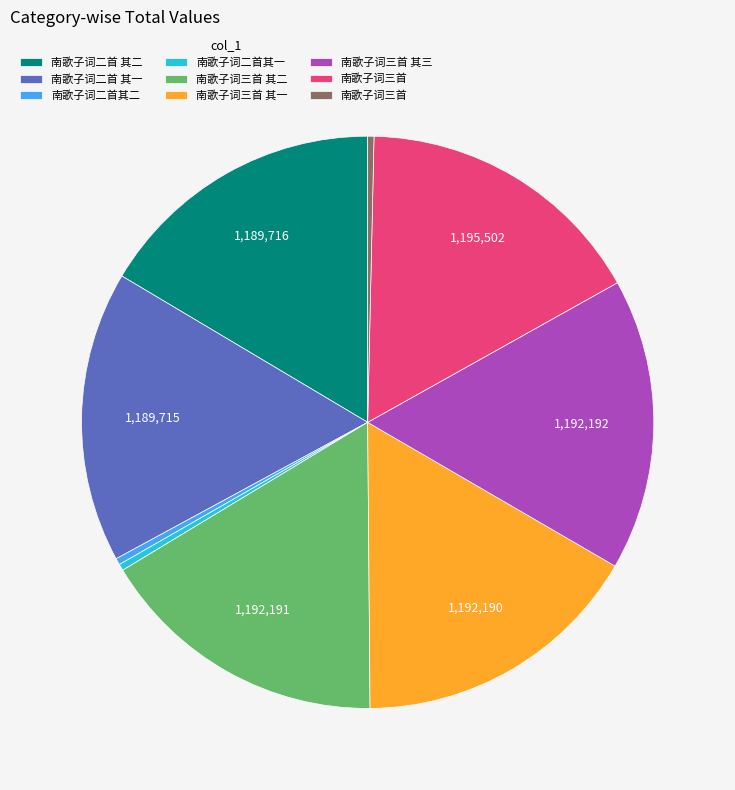

Is there a majority slice in this chart?

No